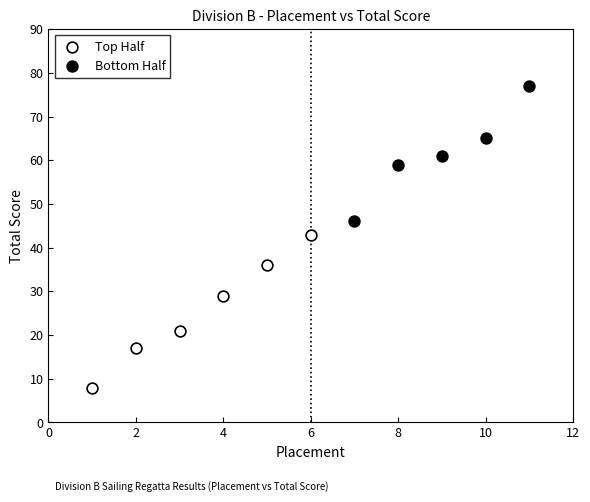

What are all the series names shown in the legend?

Top Half, Bottom Half